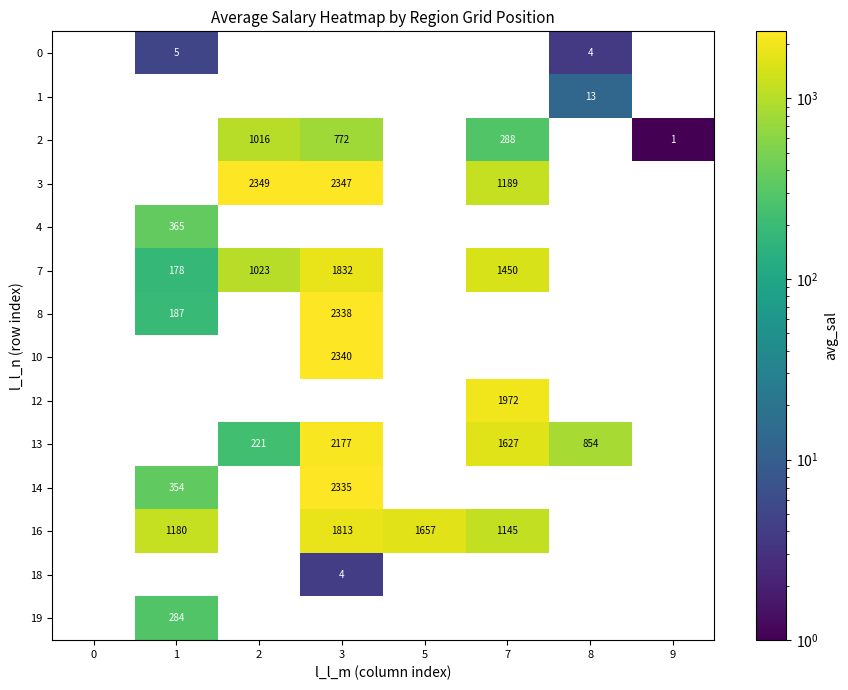

How many 13 values are between 0 and 1627?

7